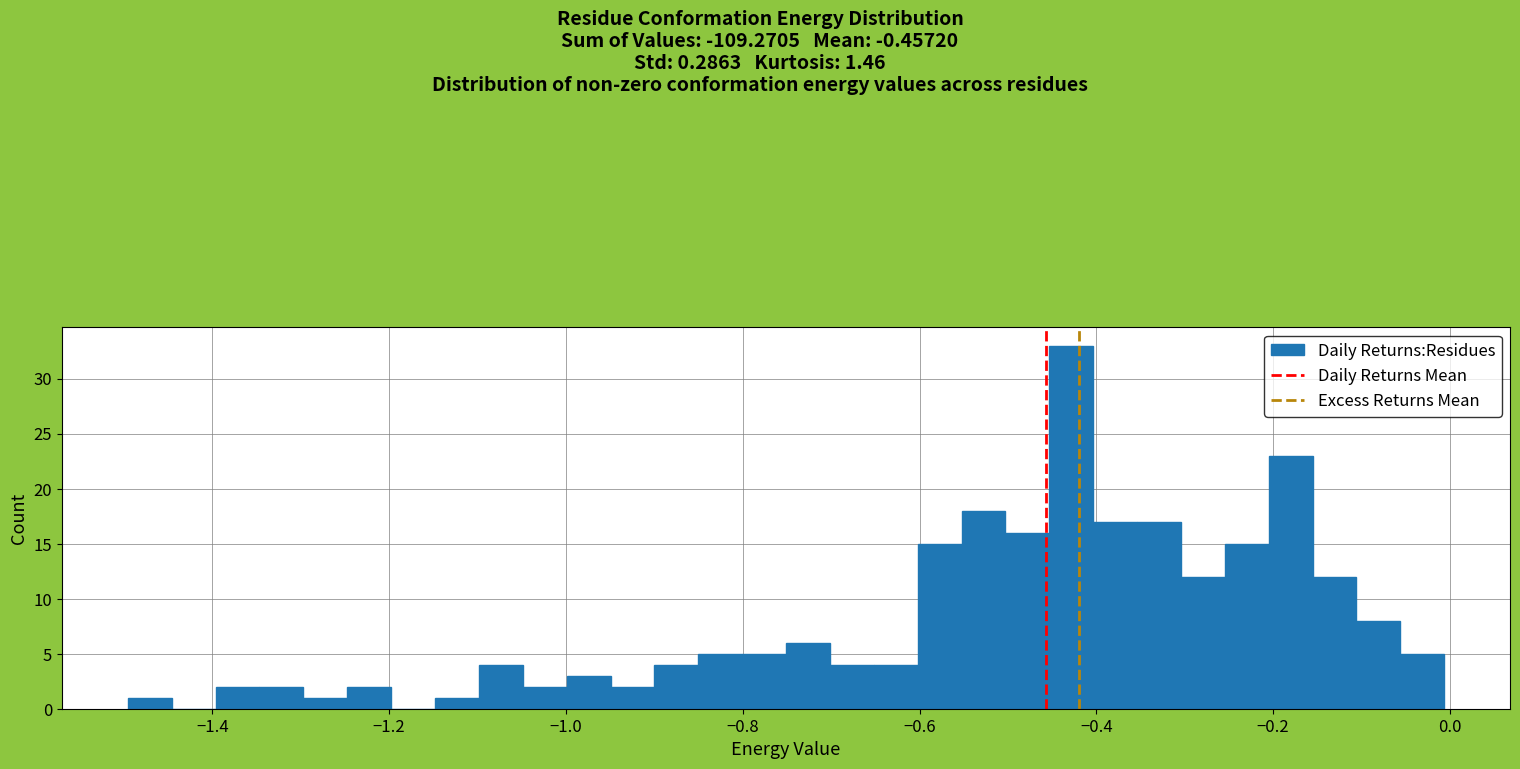

Around what value on the x-axis is the tallest bar? Give the approximate position of its centre, as read against the axis.

-0.42